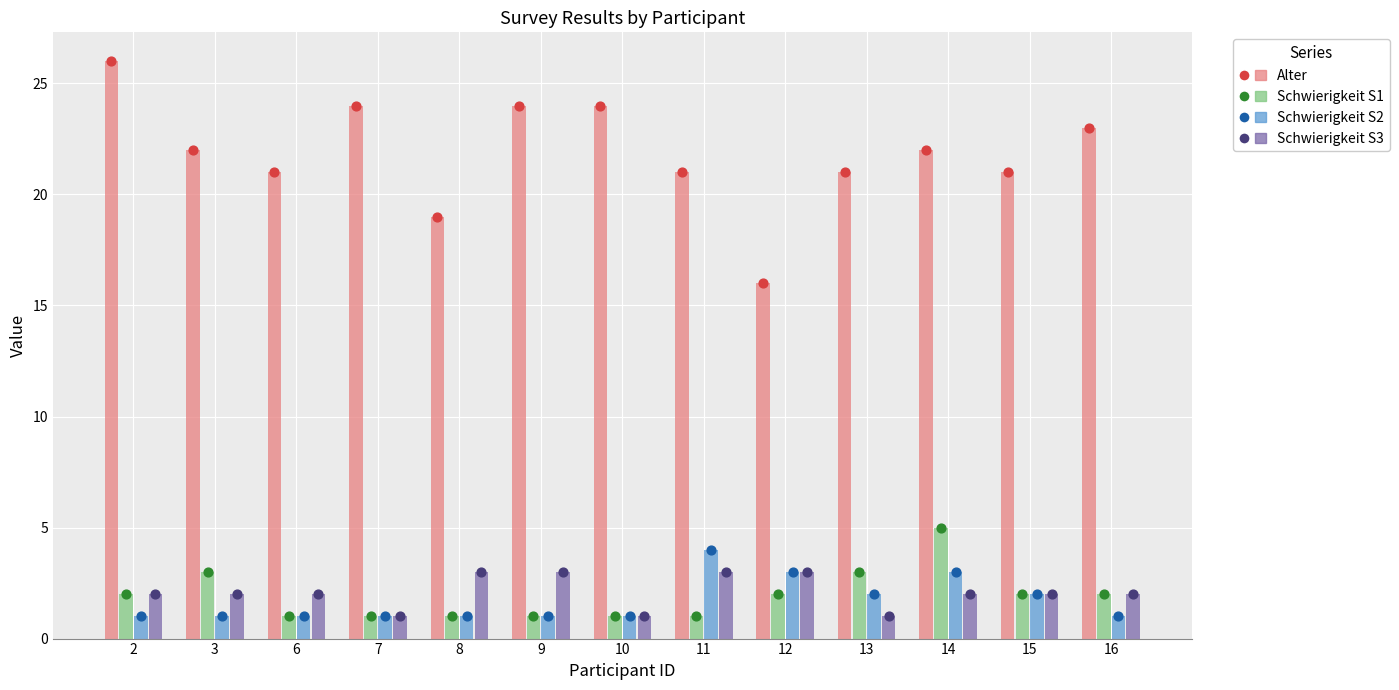

Is the value of Alter at 10 greater than the value of Schwierigkeit S3 at 8?

Yes